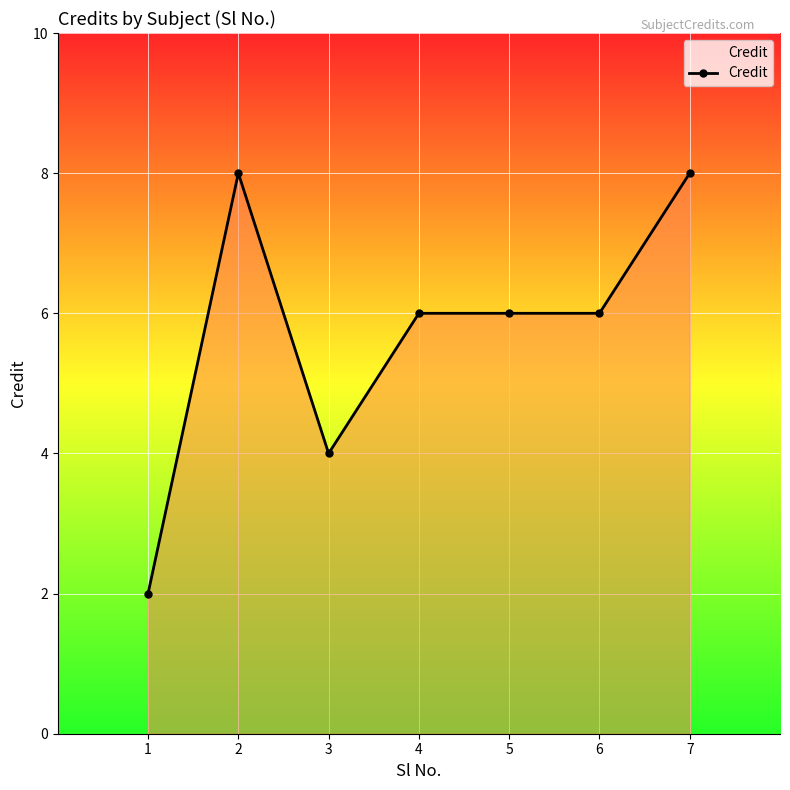

What is the smallest value displayed?

2